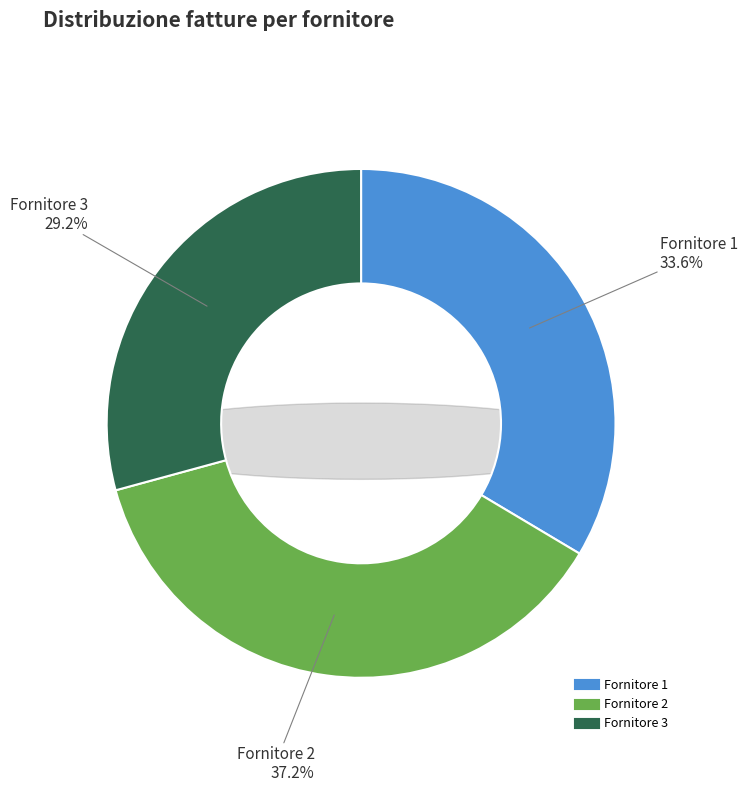

Which has a higher value, Fornitore 1 or Fornitore 3?

Fornitore 1